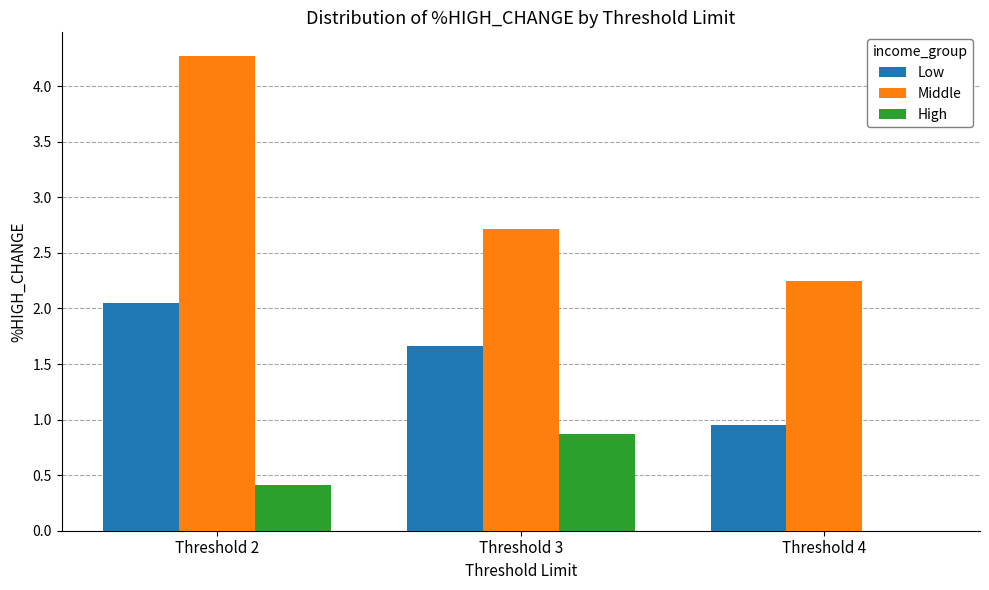

What is the sum of the High values at Threshold 2 and Threshold 3?

1.3